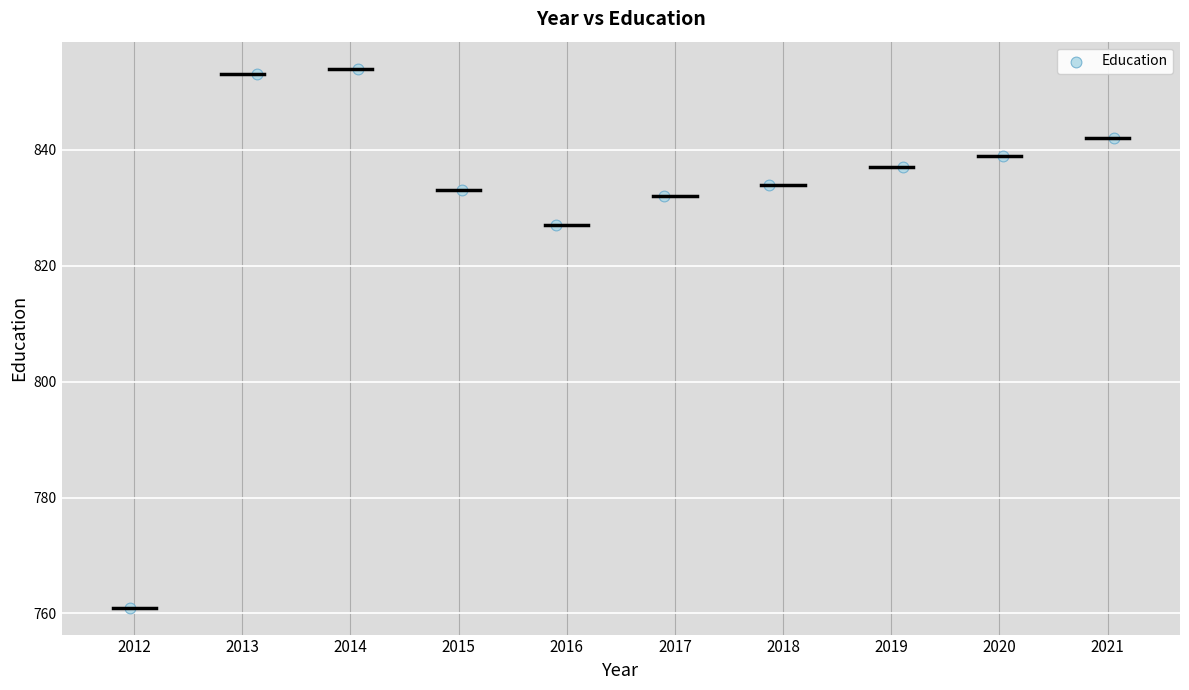

What Y value in the scatter plot is closest to 807?

827